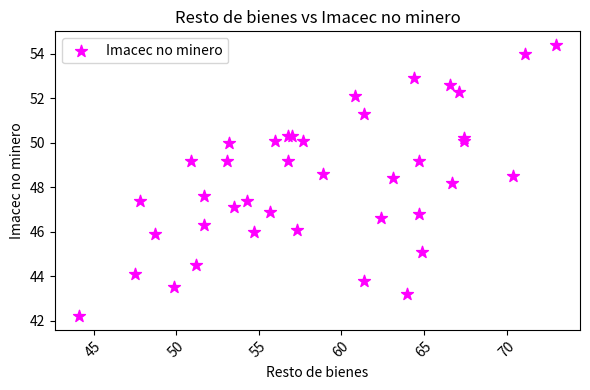

What Y value in the scatter plot is closest to 48?

48.2